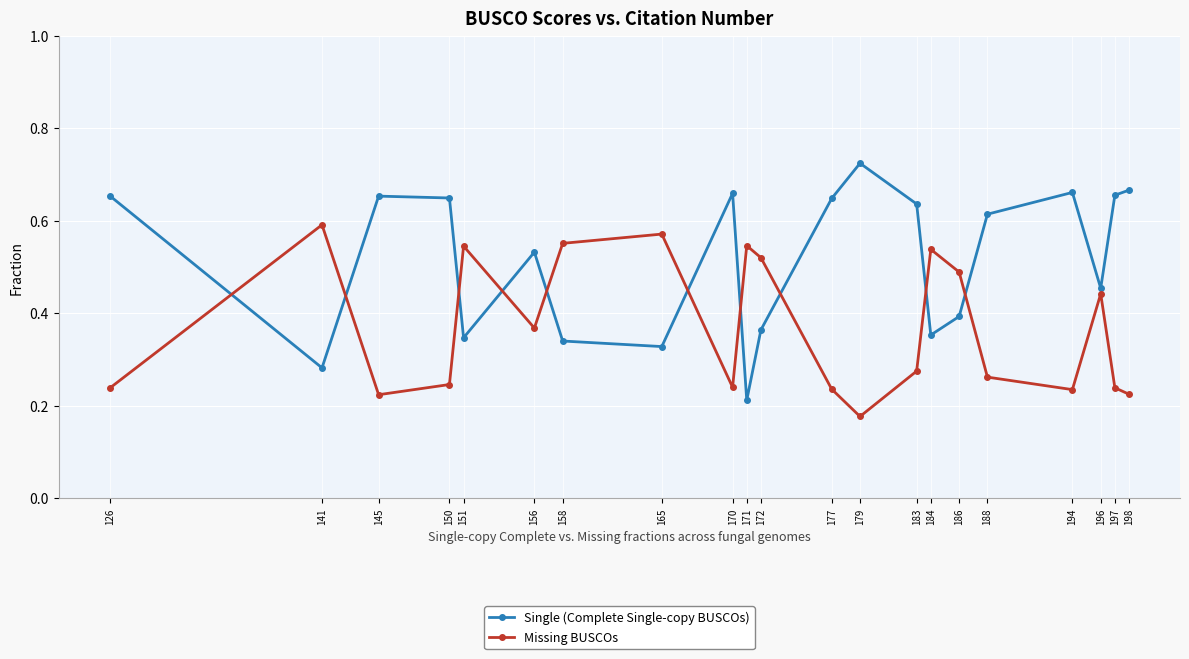

Which category has the highest value in the Missing BUSCOs series?

141